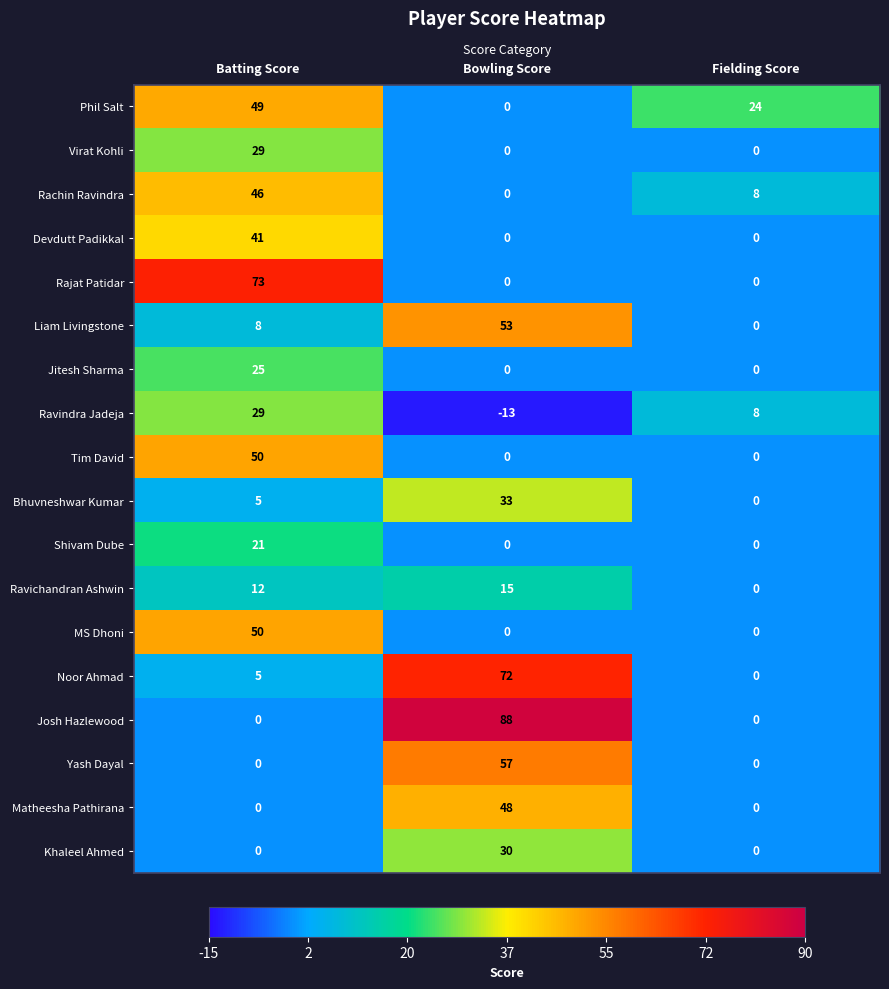

Is it true that Ravindra Jadeja equals 12 at Fielding Score?

False